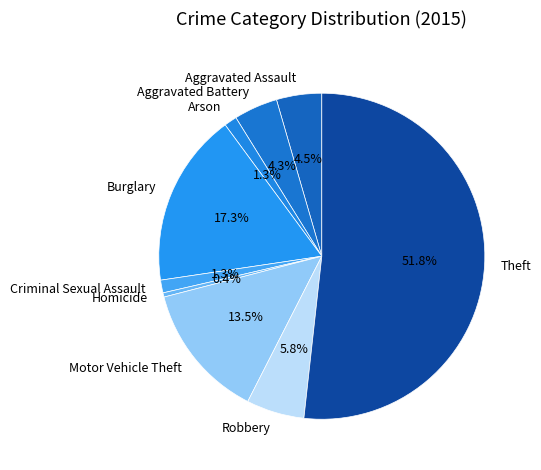

Is it true that Aggravated Battery is 4% of the pie?

True